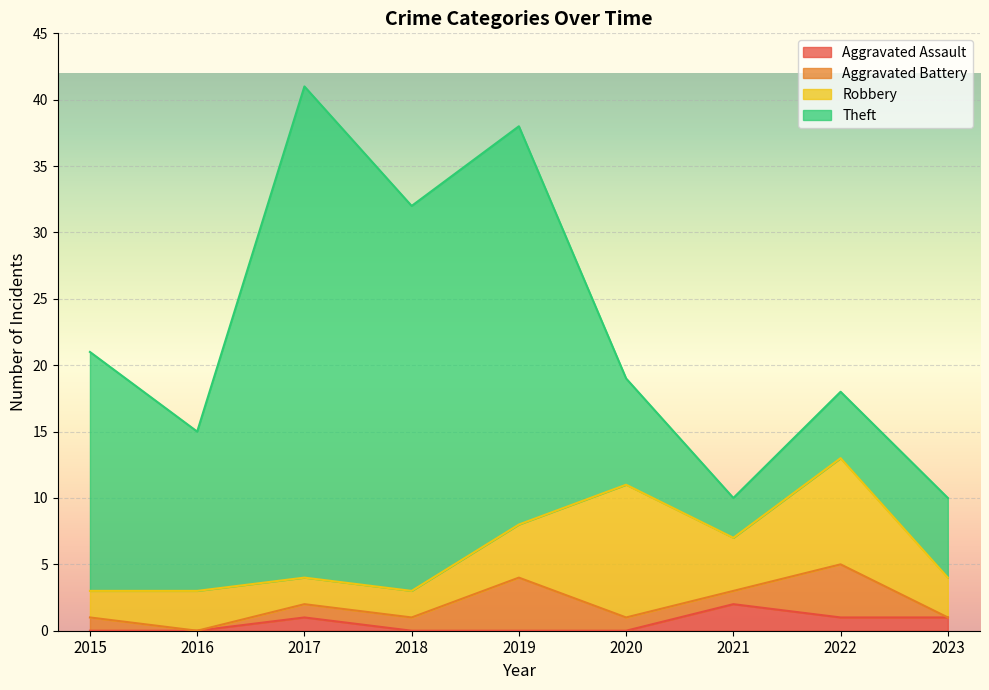

The value of Aggravated Assault at 2017 is 0. True or false?

False